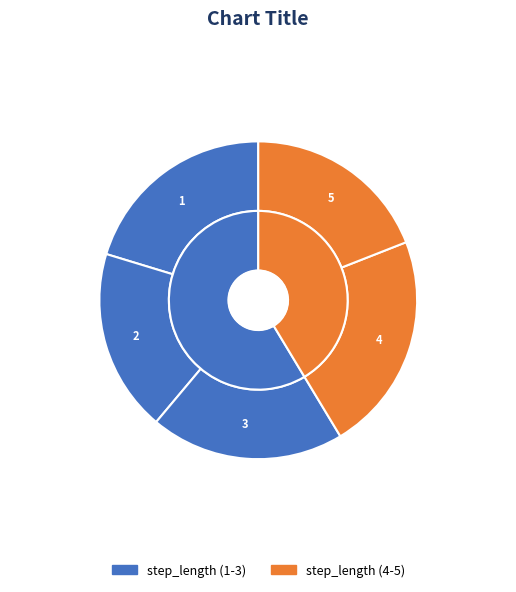

To the nearest percent, what is the combined percentage of 2 and 5?

38%